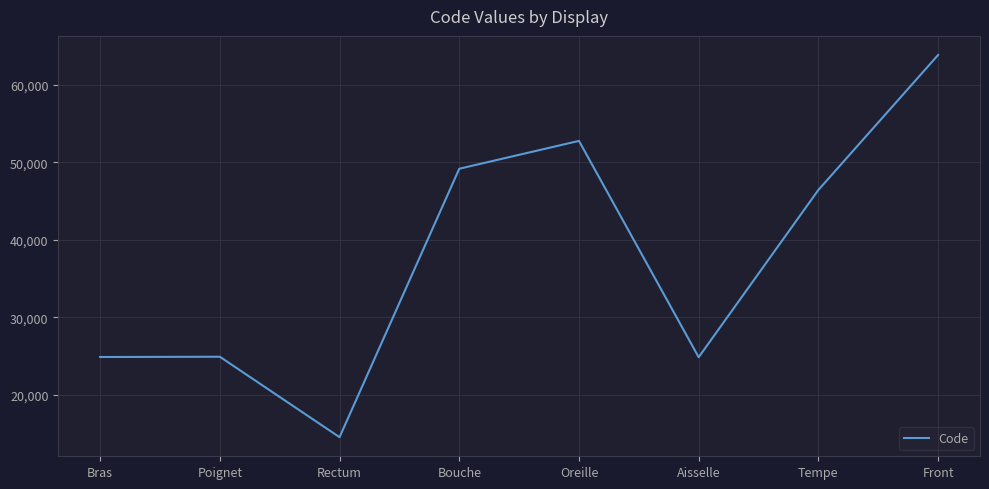

The chart shows a value of 36540 at Aisselle. True or false?

False